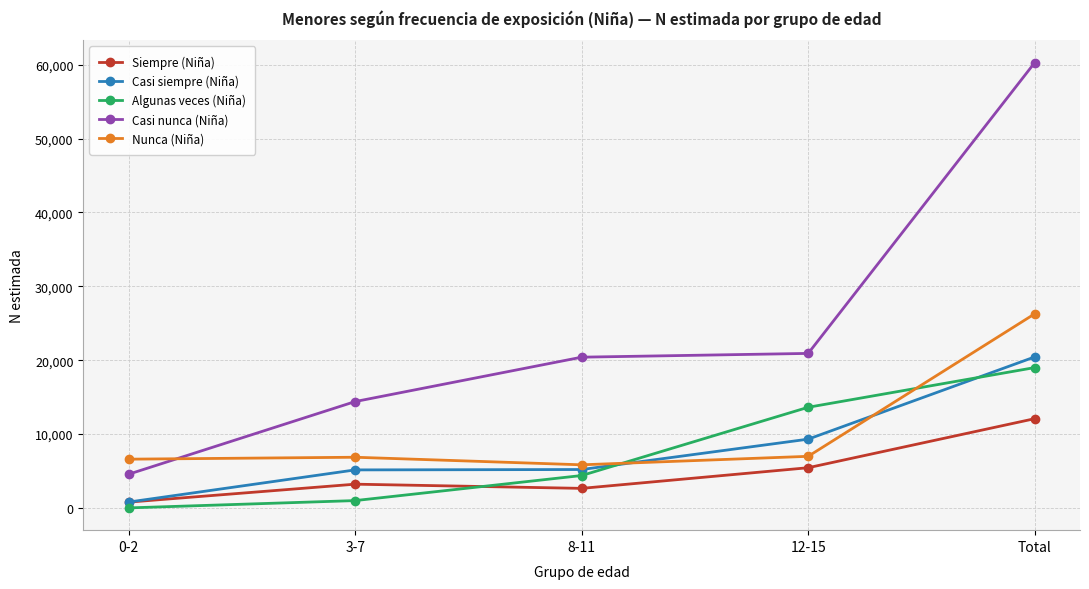

What is the label of the 1st point from the right?

Total